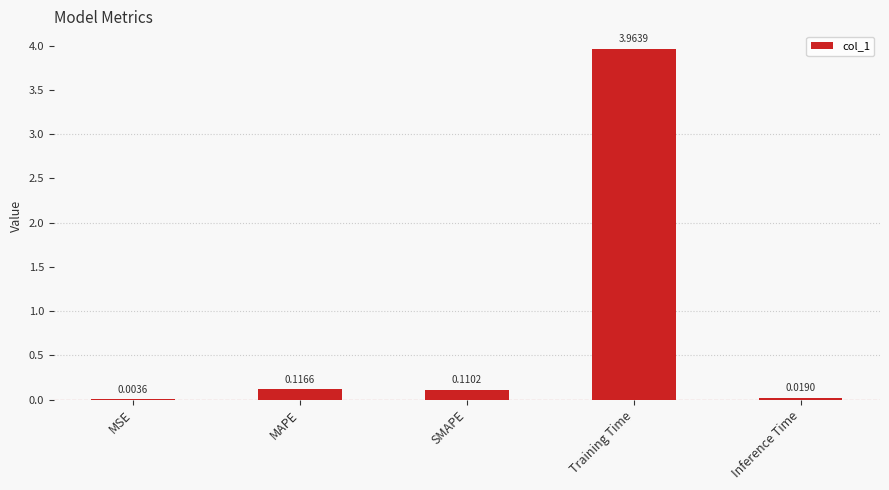

What is the sum of all values?

4.2